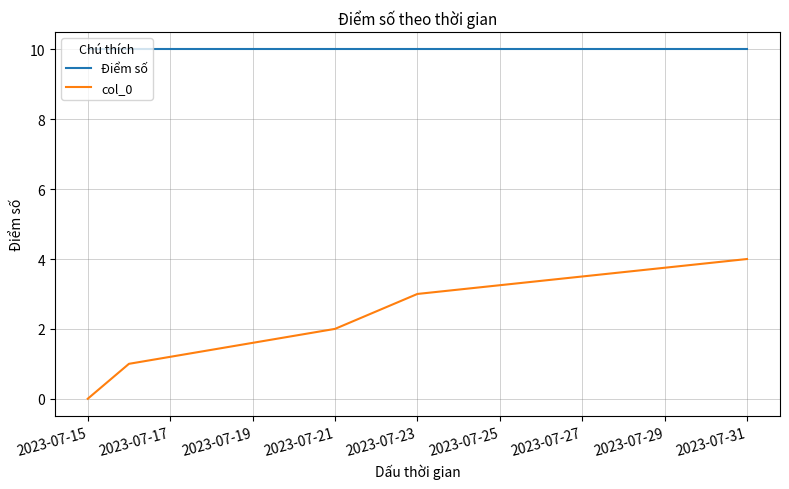

Which series has the widest spread of values?

col_0